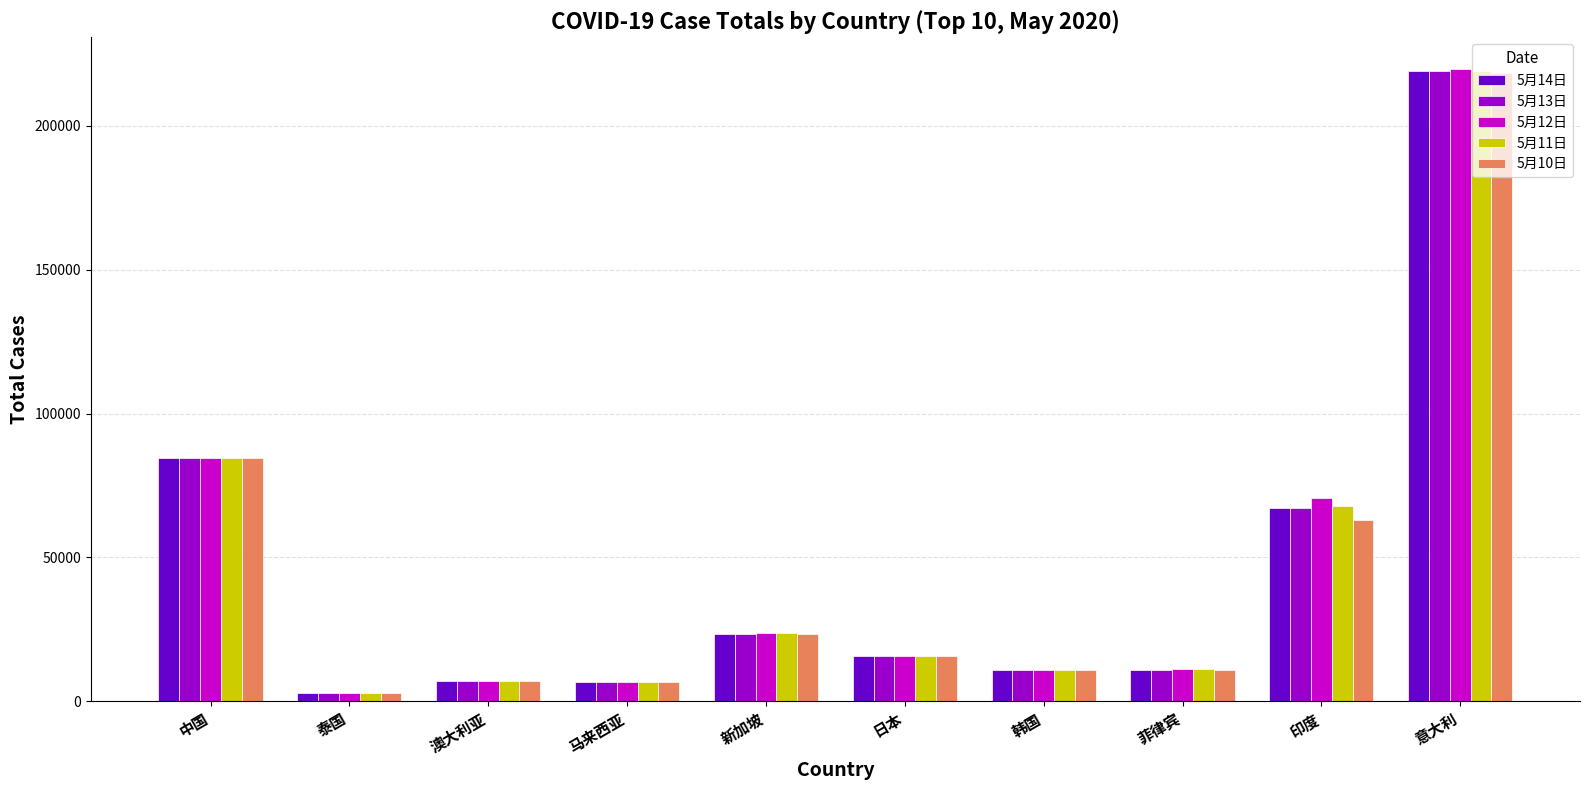

What is the average value of the 5月10日 series?

44291